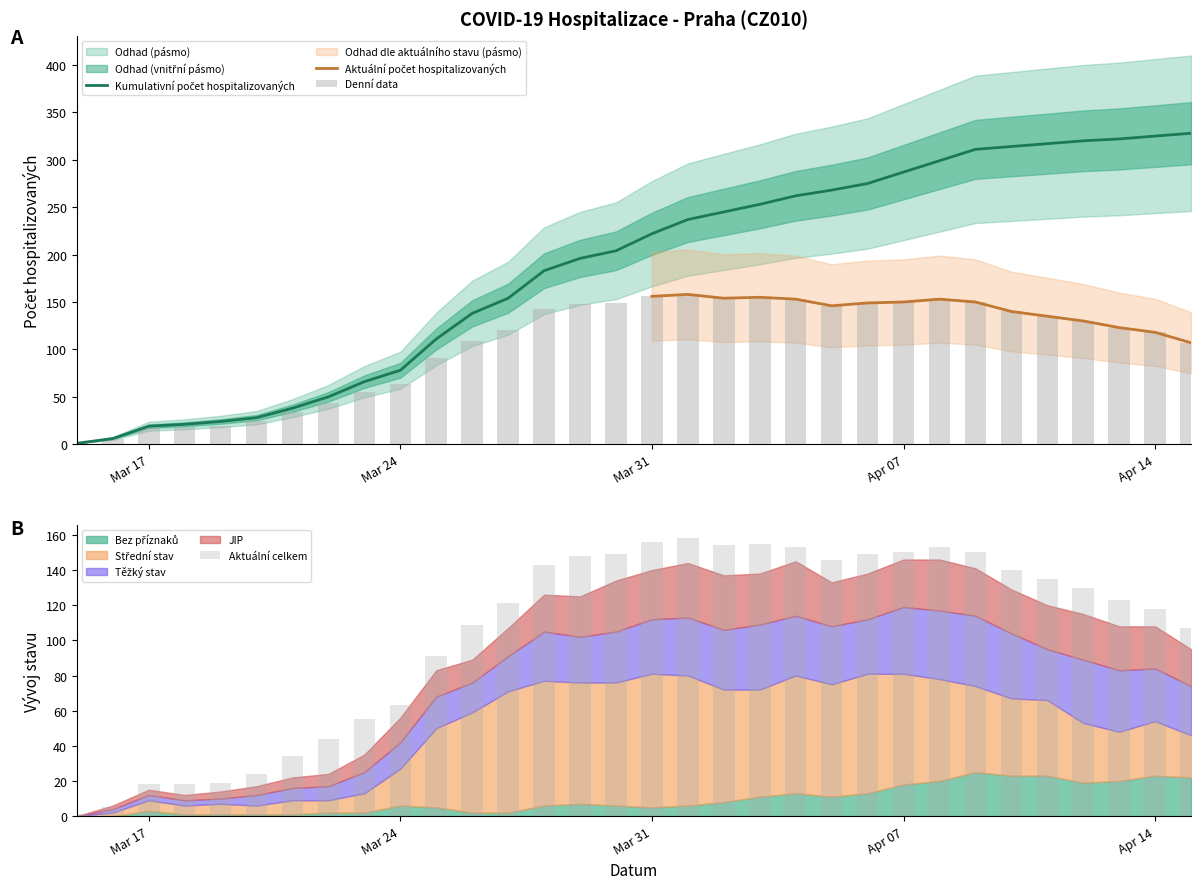

What is the difference between the second highest and minimum values in the Aktuální celkem series?

155